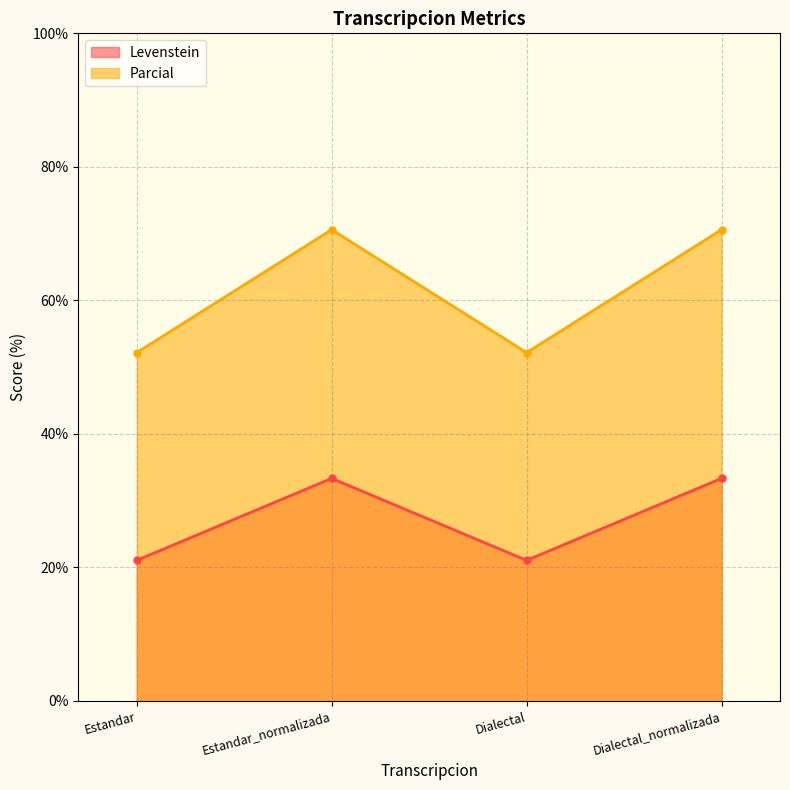

Between Dialectal and Dialectal_normalizada, which series saw the biggest shift?

Parcial